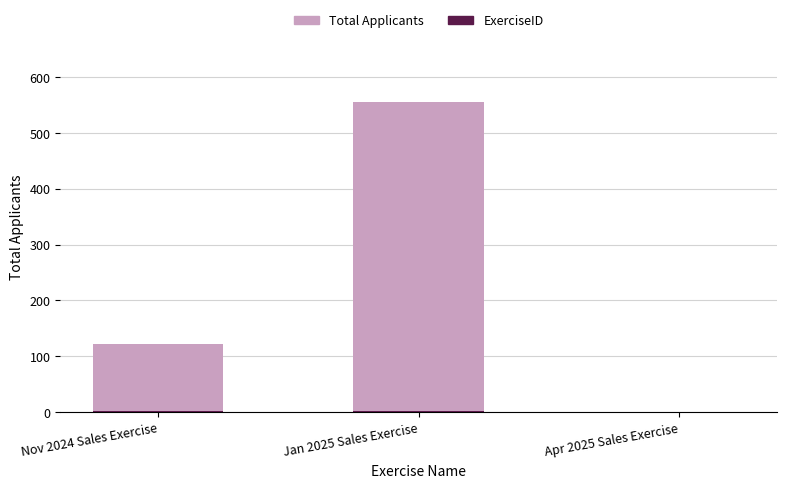

Reading right to left, what are all the values shown in this chart?

Total Applicants: Apr 2025 Sales Exercise=0	Jan 2025 Sales Exercise=555	Nov 2024 Sales Exercise=122
ExerciseID: Apr 2025 Sales Exercise=0	Jan 2025 Sales Exercise=2	Nov 2024 Sales Exercise=1